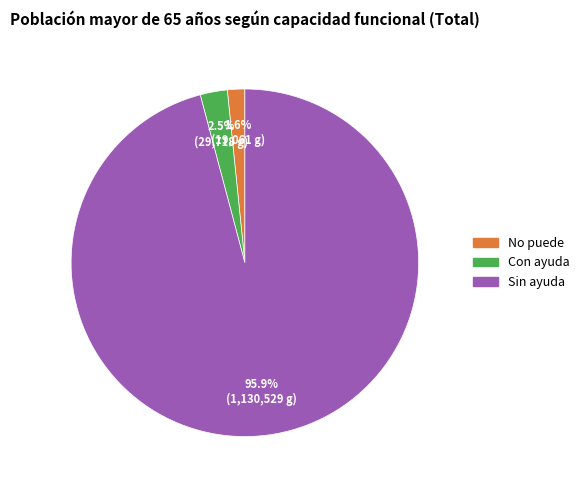

Which slice is the largest?

Sin ayuda